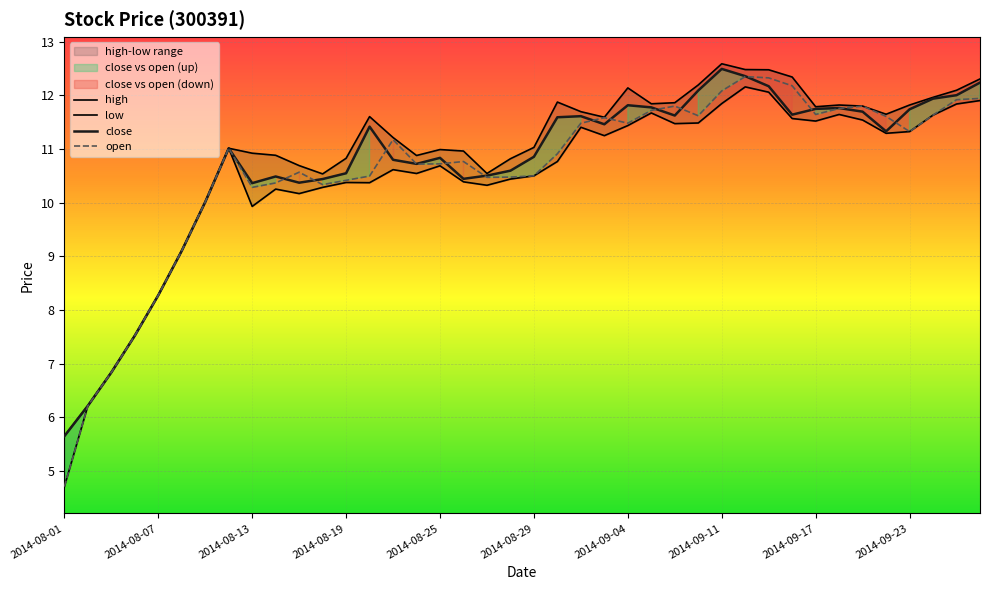

Where is the first local maximum for low?

2014-08-12